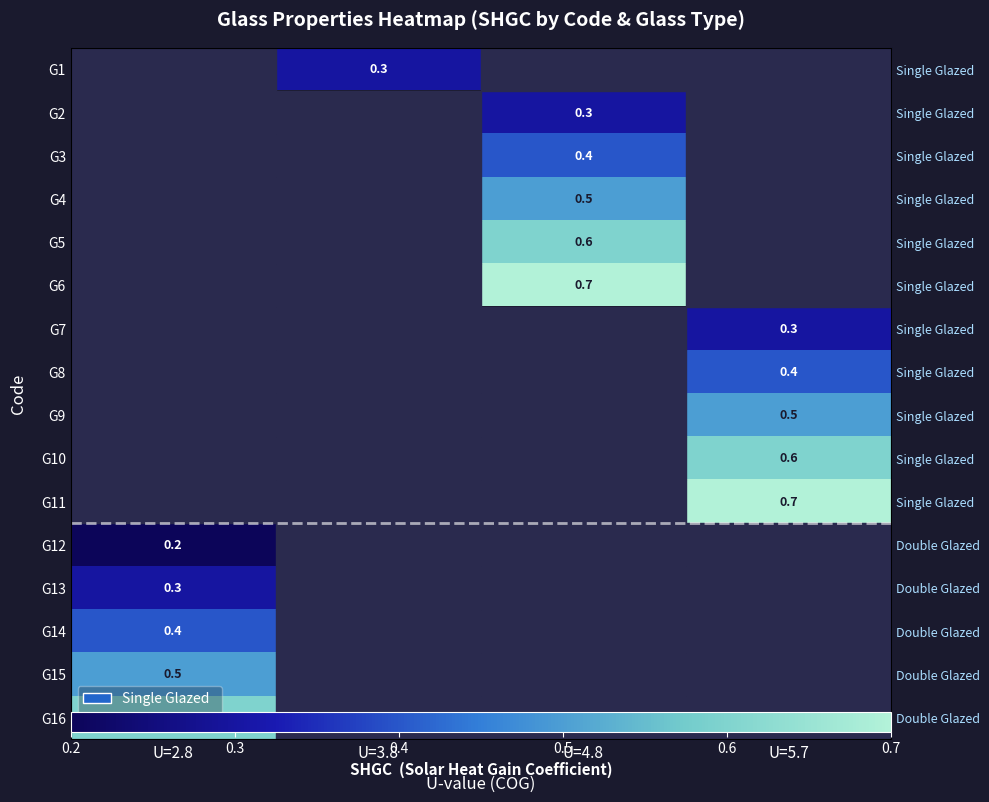

How many categories are shown in the chart?

4